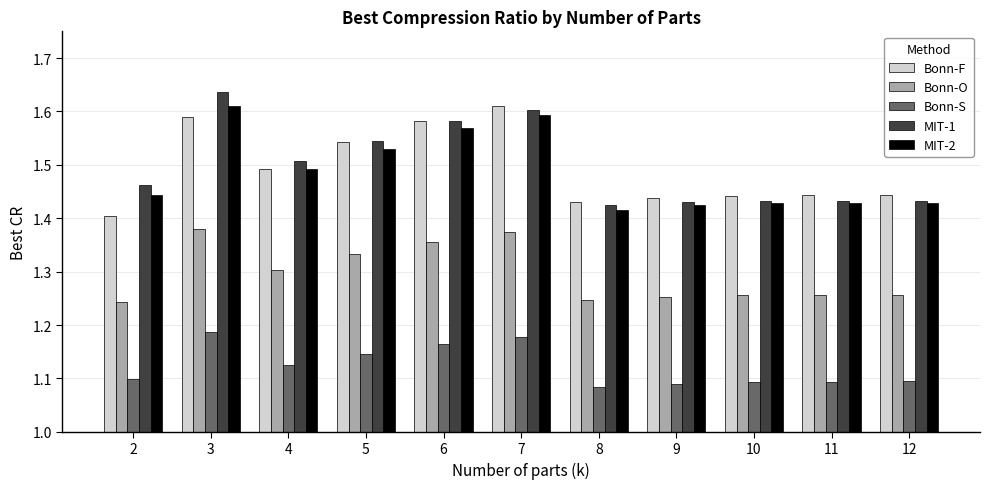

What is the difference between the Bonn-F values at 2 and 4?

0.1